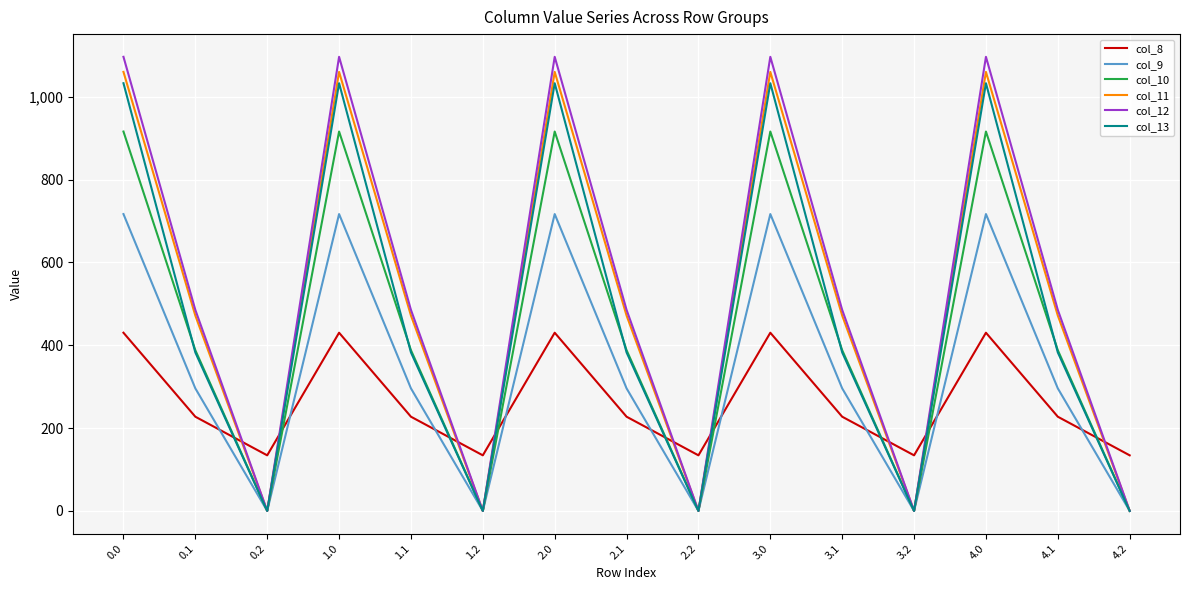

How many lines are shown in the chart?

6